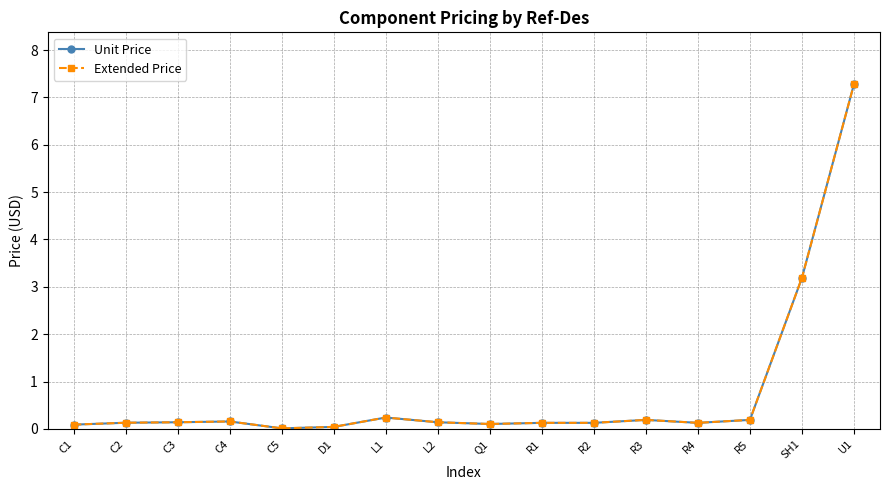

Is this an area chart (filled region under the line)?

No